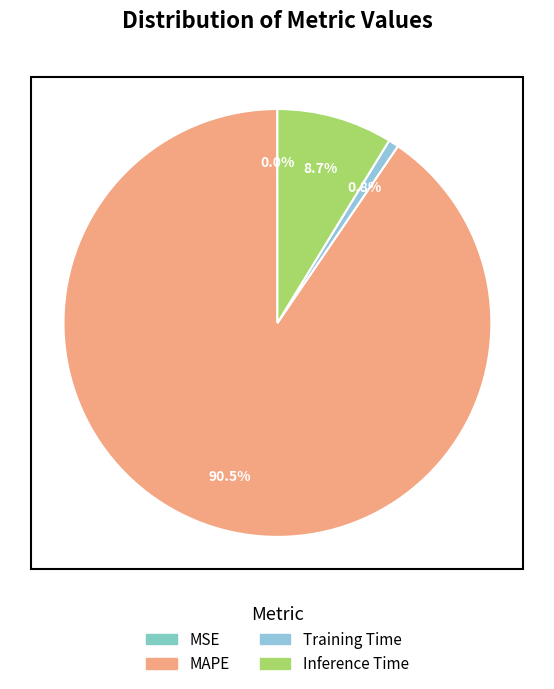

To the nearest percent, what is the average slice percentage?

25%